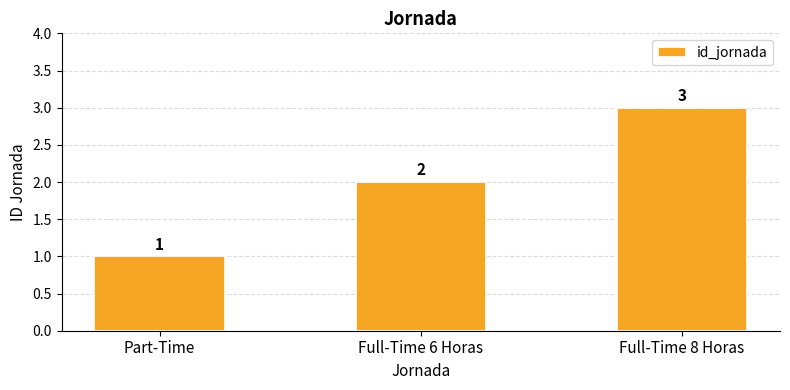

Approximately how many times larger is the value at Part-Time compared to Full-Time 8 Horas?

0.3